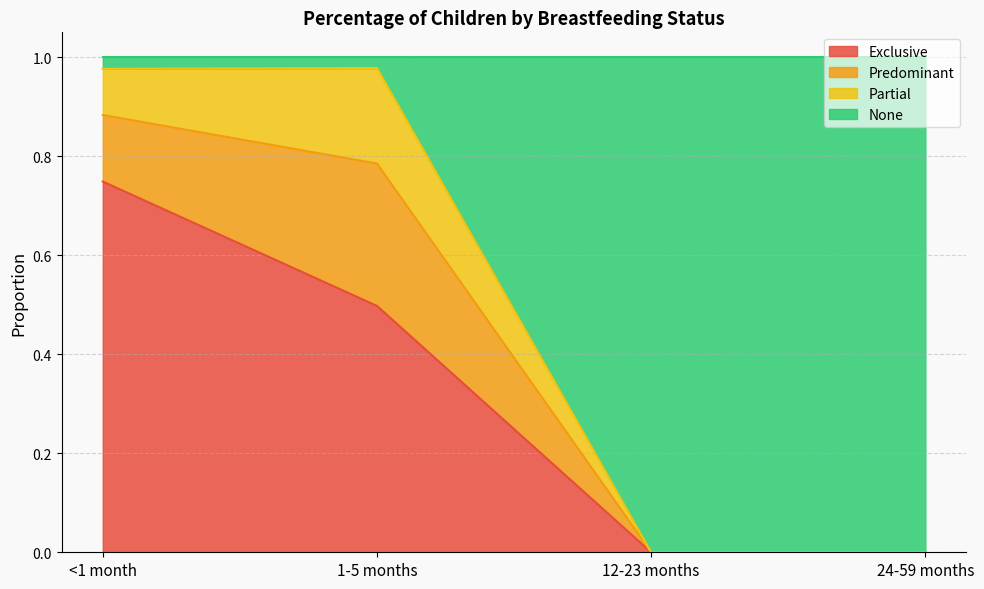

True or false: Exclusive has a value of 0.3 at 12-23 months.

False